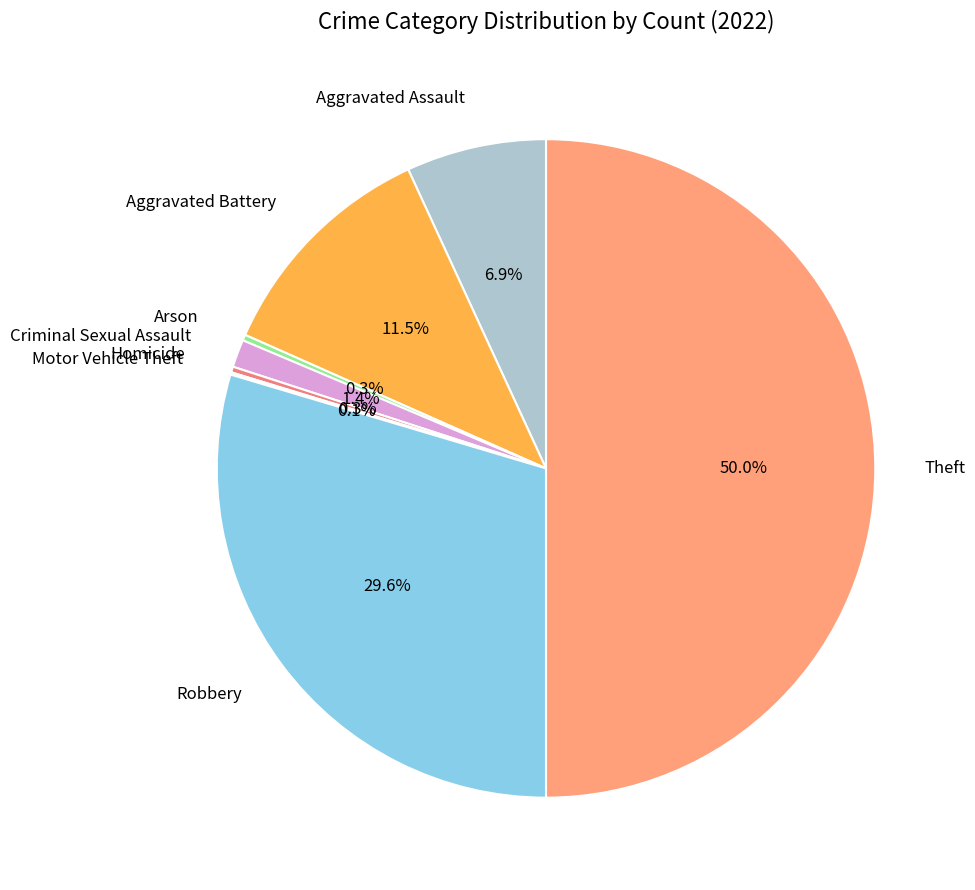

Between Criminal Sexual Assault and Aggravated Assault, which is larger?

Aggravated Assault